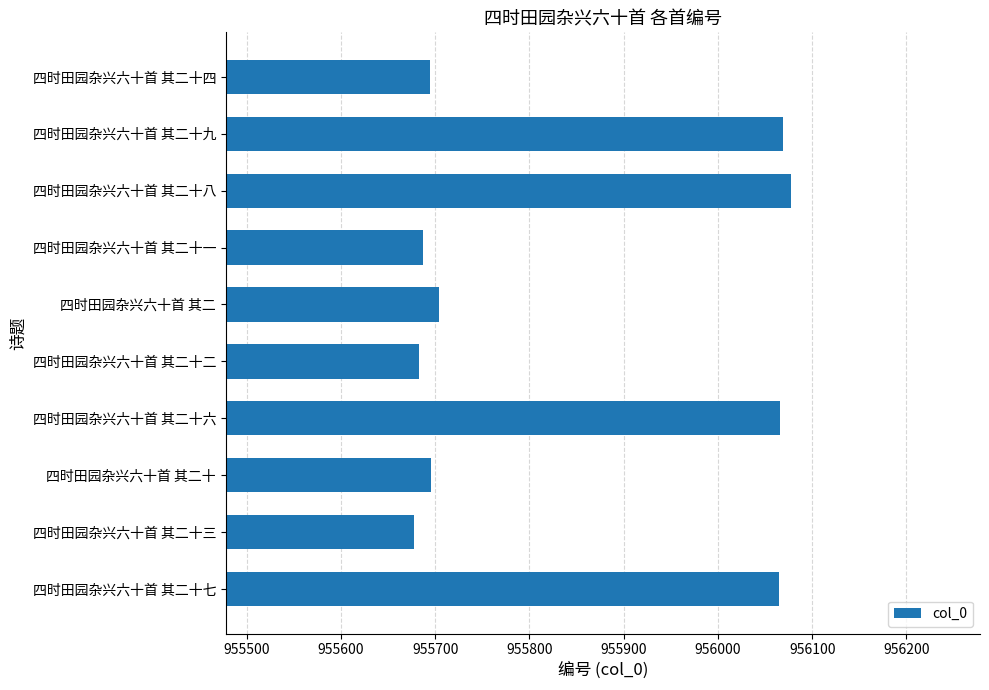

What value does the data have at 四时田园杂兴六十首 其二十七?

956065